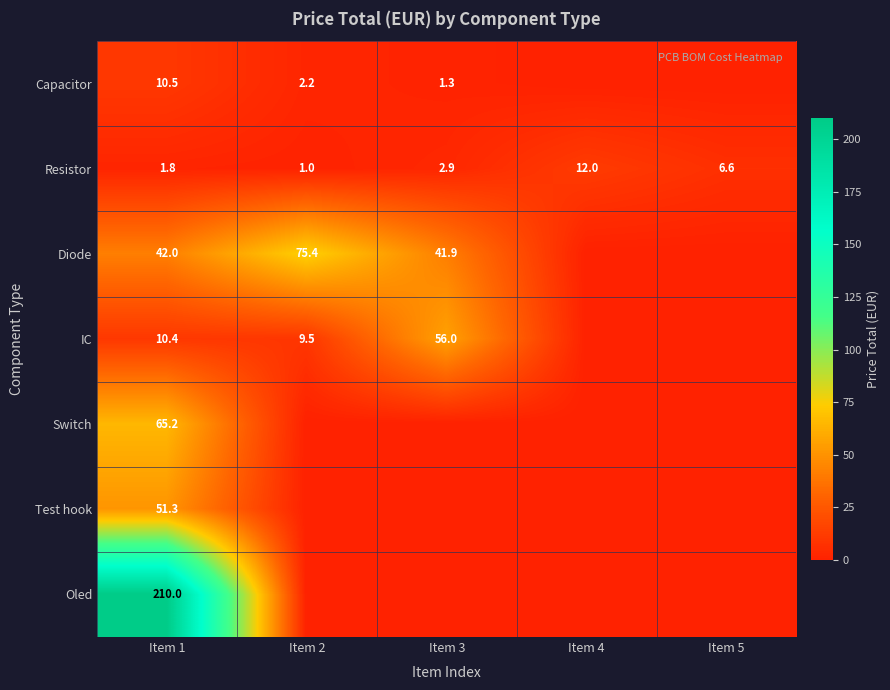

At which label does Resistor reach its minimum?

Item 2